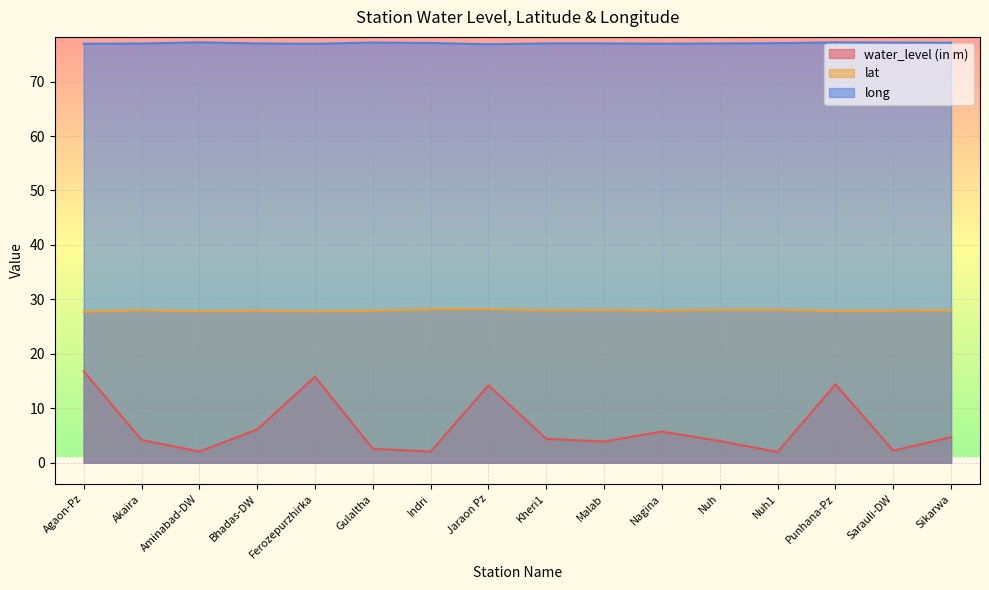

Which has a higher value, Ferozepurzhirka or Nagina?

Ferozepurzhirka